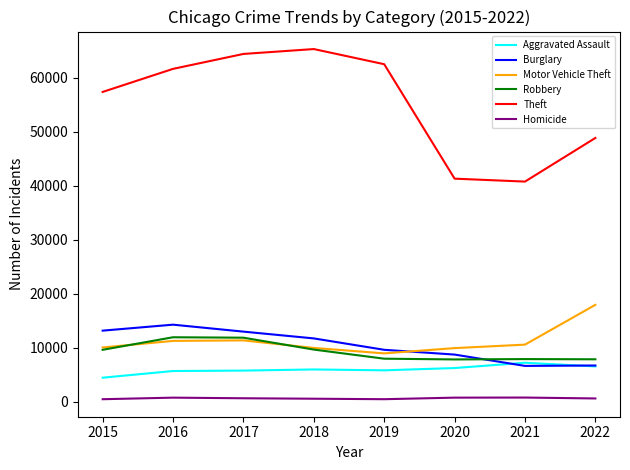

What is the approximate value of Burglary at 2021, to the nearest 50?

6650